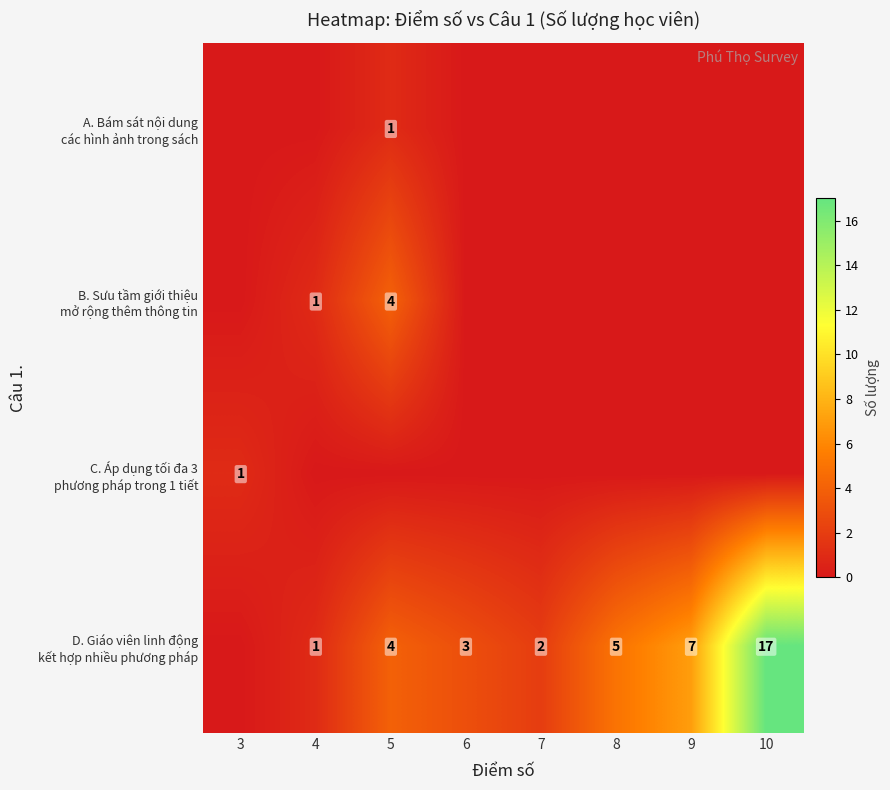

How many data points does each series have?

8